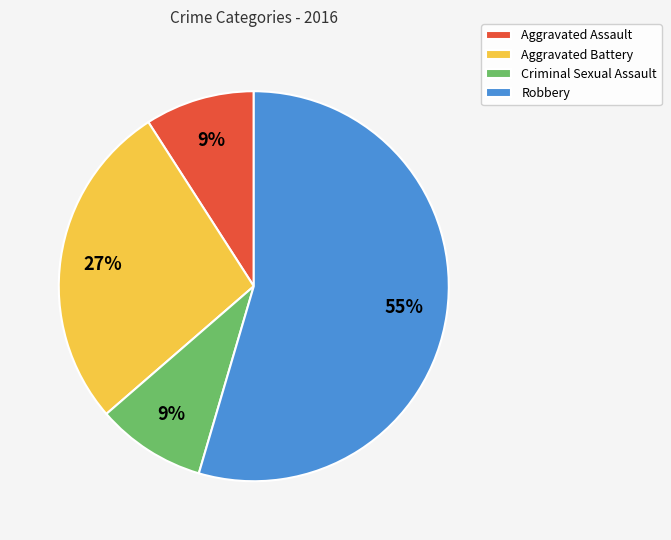

To the nearest percent, what is the average slice percentage?

25%